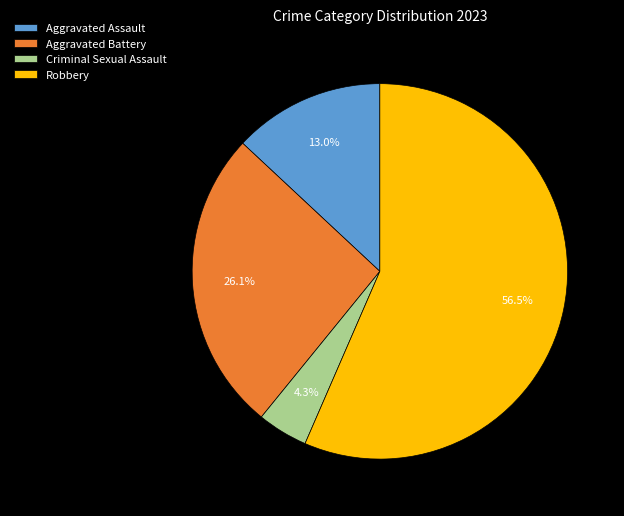

The Aggravated Battery slice represents 13% of the pie. True or false?

False